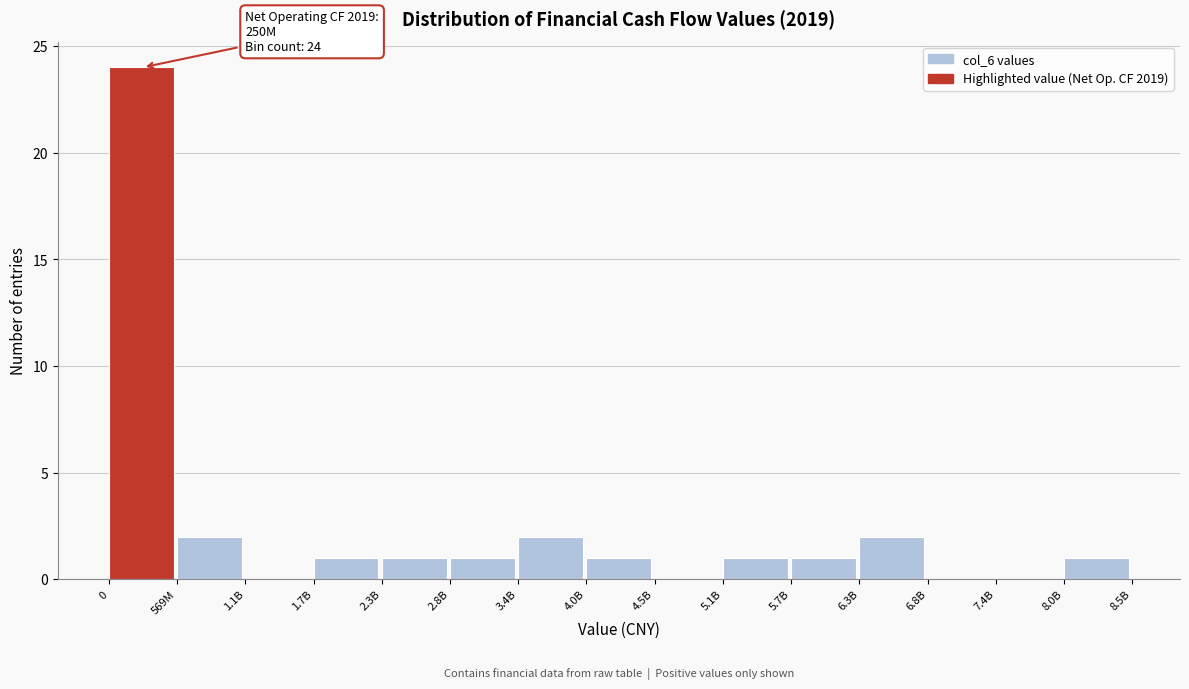

Reading right to left, list all the values displayed in this chart.

8.0B=1	7.4B=0	6.8B=0	6.3B=2	5.7B=1	5.1B=1	4.5B=0	4.0B=1	3.4B=2	2.8B=1	2.3B=1	1.7B=1	1.1B=0	569M=2	0=24